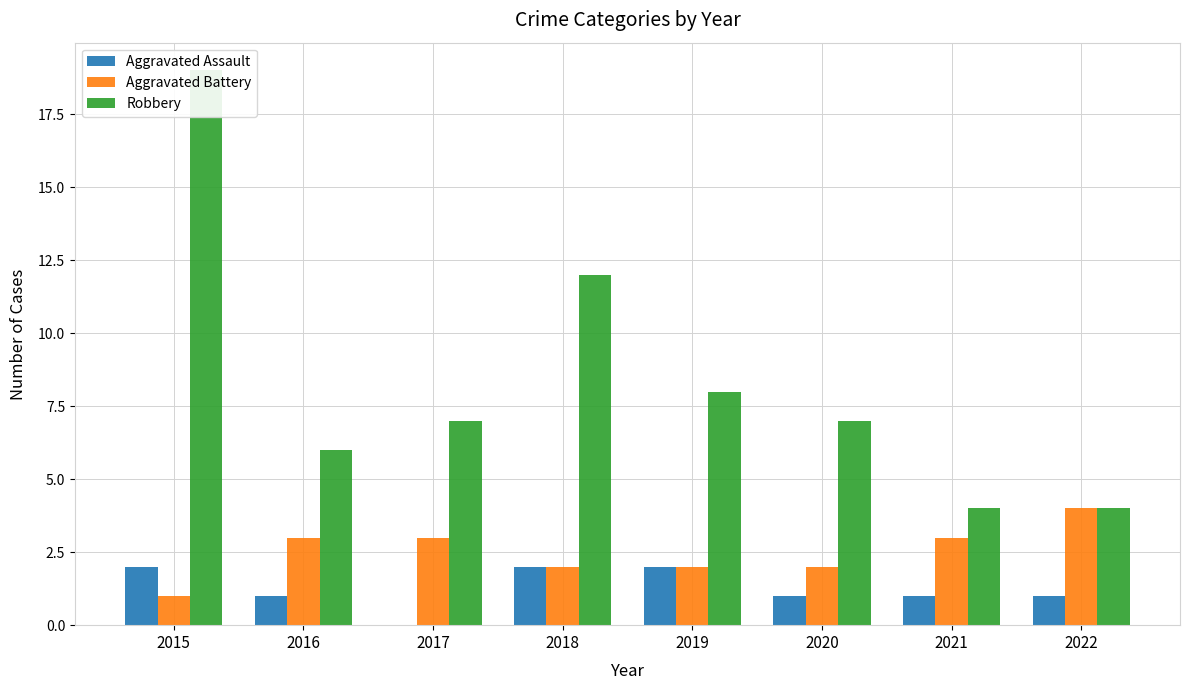

What is the difference between the maximum and minimum values in the Aggravated Battery series?

3